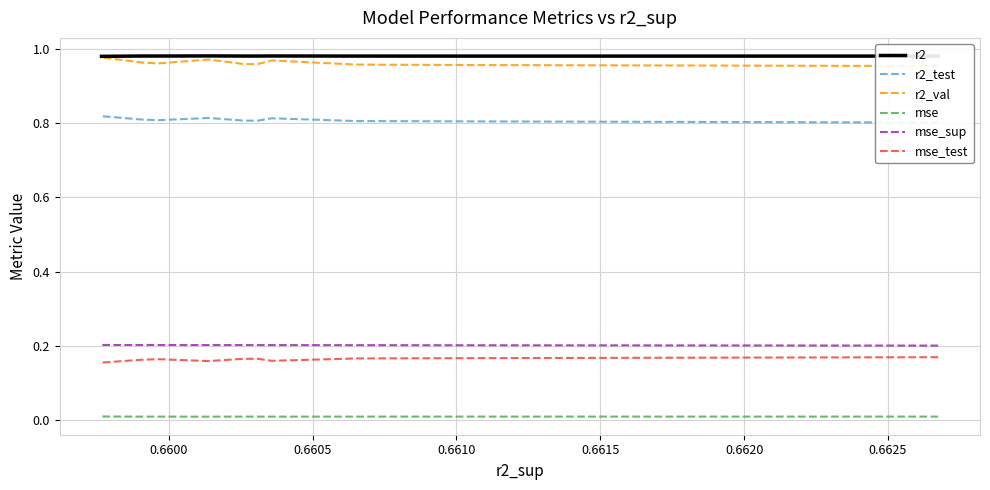

Which series has the widest spread of values?

r2_val